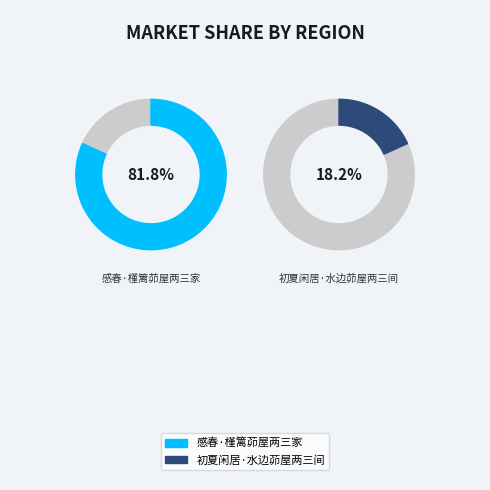

What is the total percentage of 感春·槿篱茆屋两三家 and 初夏闲居·水边茆屋两三间?

100.0%